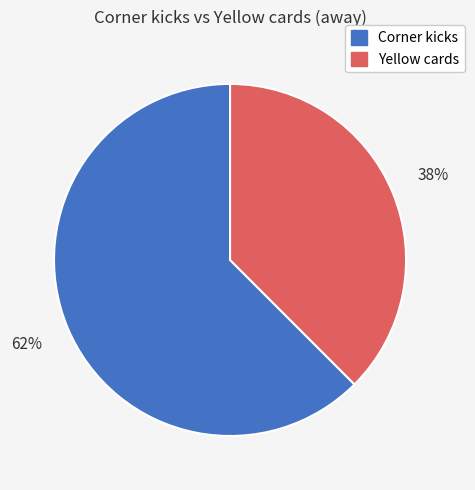

Is the sum of Yellow cards and Corner kicks greater than half?

Yes